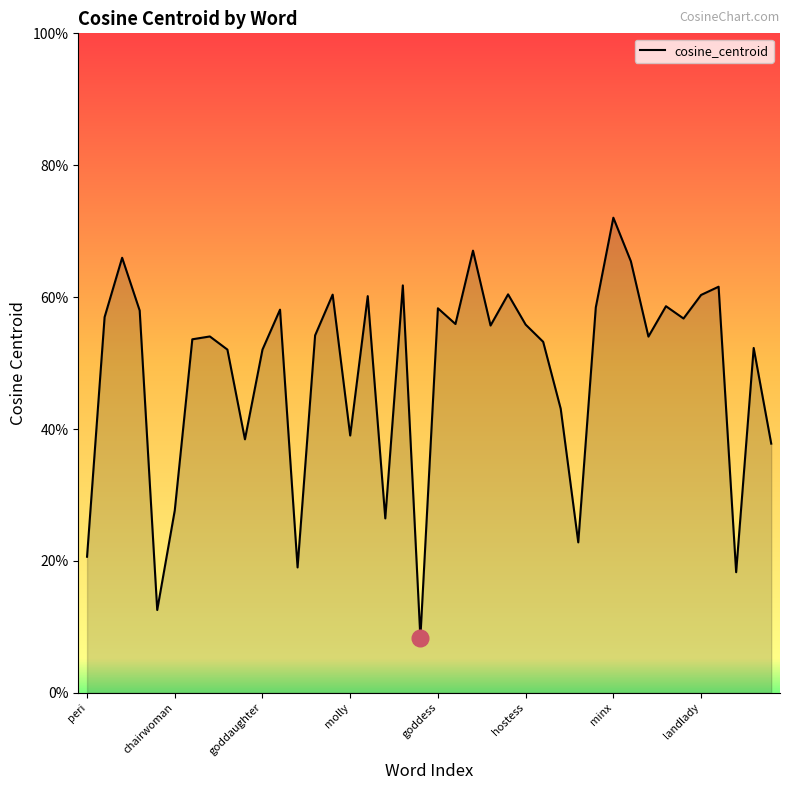

How many points are lower than both their immediate neighbors (excluding endpoints)?

12